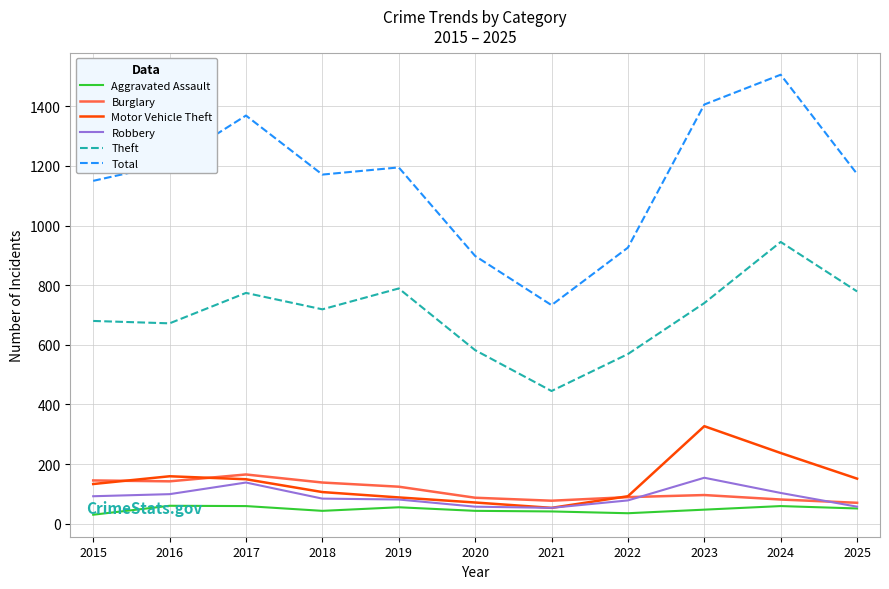

Which series has the largest total across all categories?

Total